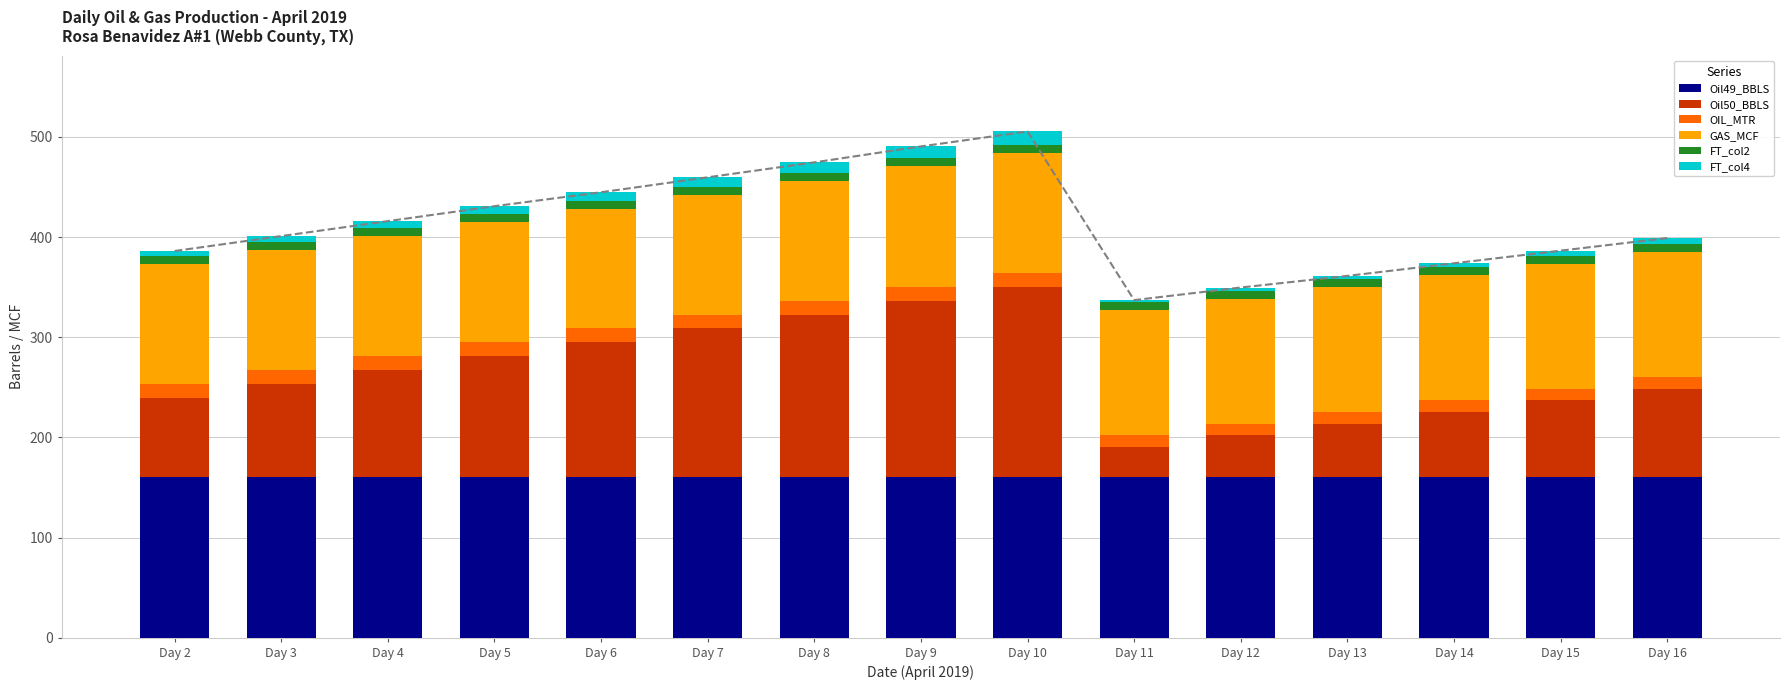

Which series changed the most between Day 2 and Day 8?

Oil50_BBLS